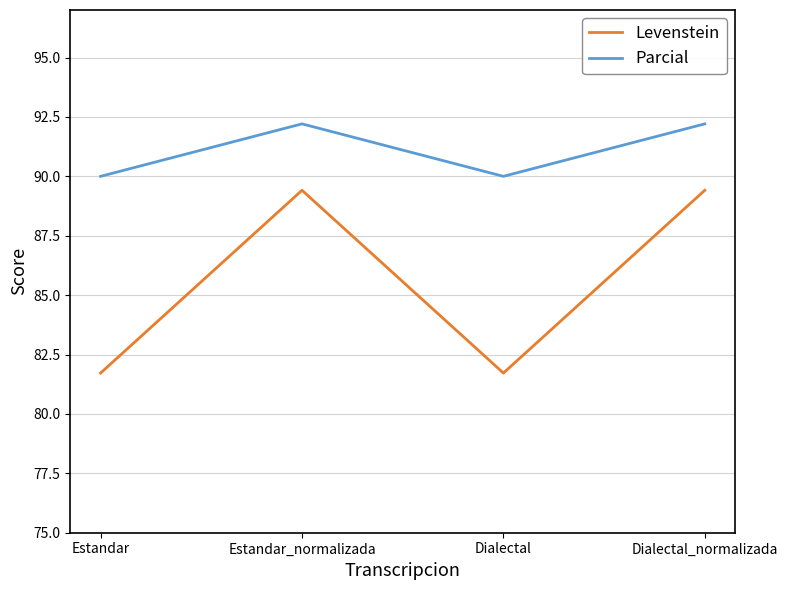

True or false: Parcial and Levenstein intersect in this chart.

False